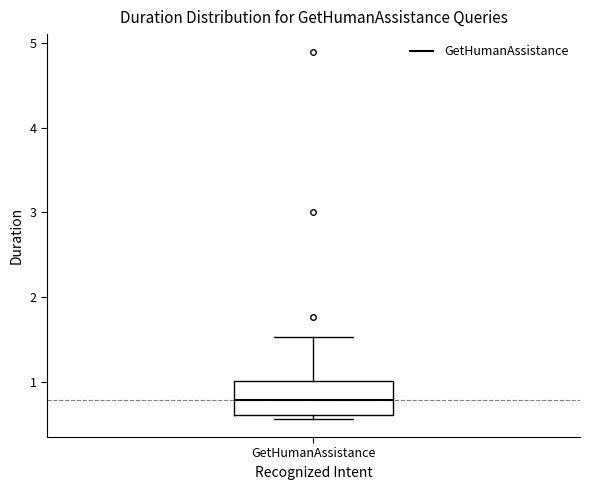

Where is the upper edge of the box for GetHumanAssistance on the y-axis? The values are not printed on the chart, so give them approximately, as read against the axis.

1.0